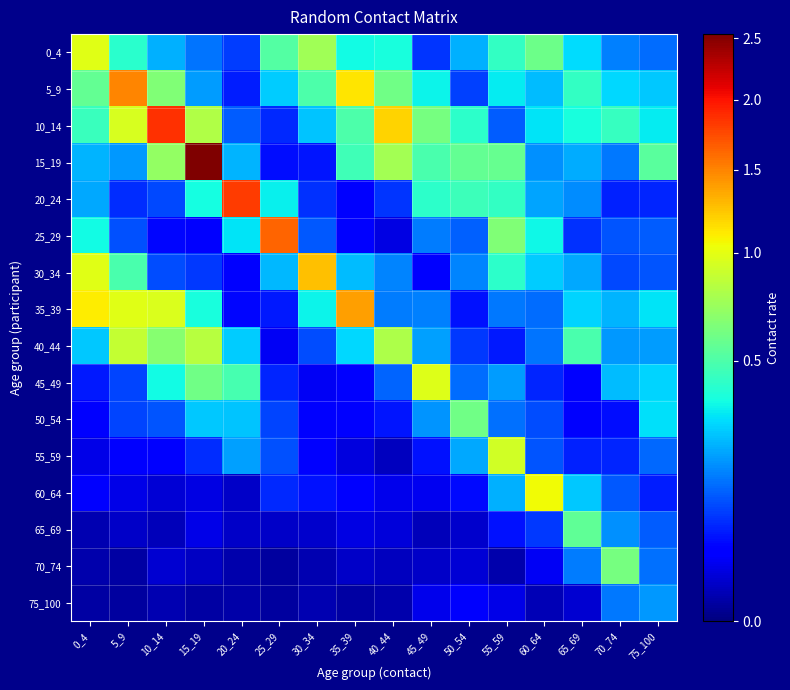

What is the maximum value shown in the chart?

2.5